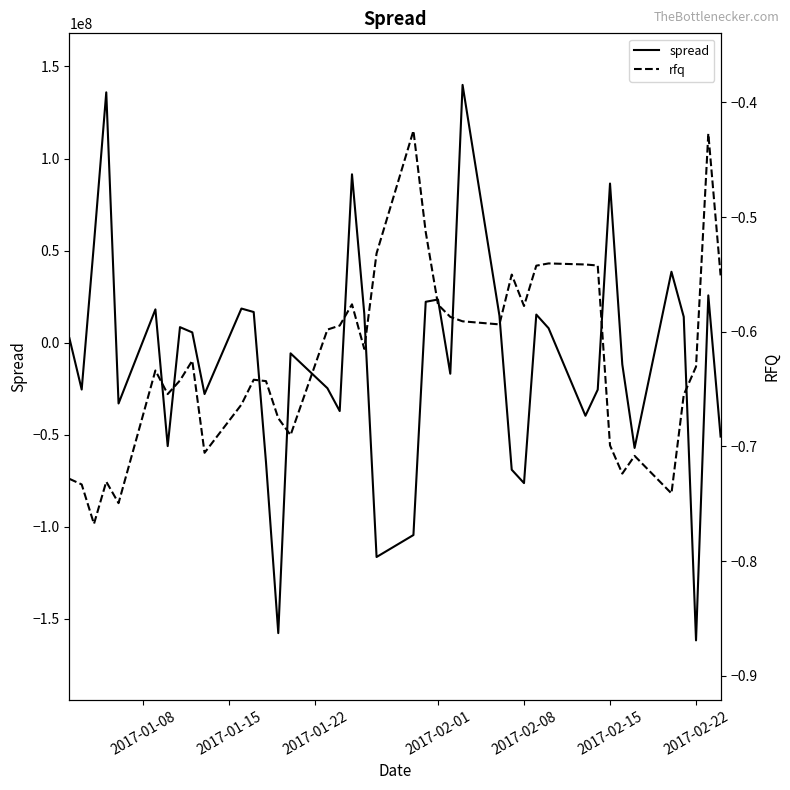

How many series are shown in this chart?

2